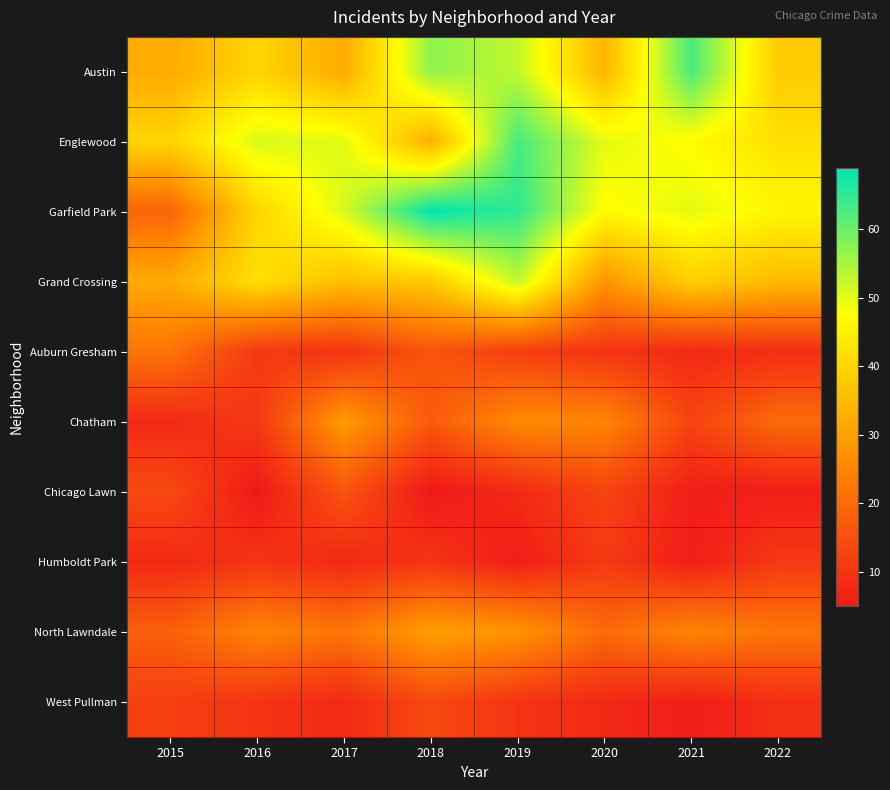

Reading left to right, extract all data points from this chart.

Austin: 2015=32	2016=40	2017=32	2018=57	2019=53	2020=34	2021=63	2022=38
Englewood: 2015=40	2016=51	2017=50	2018=33	2019=63	2020=50	2021=47	2022=42
Garfield Park: 2015=19	2016=40	2017=51	2018=69	2019=65	2020=47	2021=50	2022=46
Grand Crossing: 2015=32	2016=42	2017=36	2018=38	2019=53	2020=28	2021=39	2022=35
Auburn Gresham: 2015=22	2016=11	2017=10	2018=16	2019=12	2020=10	2021=8	2022=9
Chatham: 2015=8	2016=11	2017=29	2018=17	2019=26	2020=25	2021=13	2022=20
Chicago Lawn: 2015=14	2016=5	2017=16	2018=5	2019=8	2020=13	2021=6	2022=6
Humboldt Park: 2015=8	2016=10	2017=8	2018=10	2019=6	2020=11	2021=6	2022=11
North Lawndale: 2015=18	2016=25	2017=22	2018=30	2019=28	2020=20	2021=25	2022=22
West Pullman: 2015=12	2016=10	2017=8	2018=14	2019=10	2020=8	2021=6	2022=9